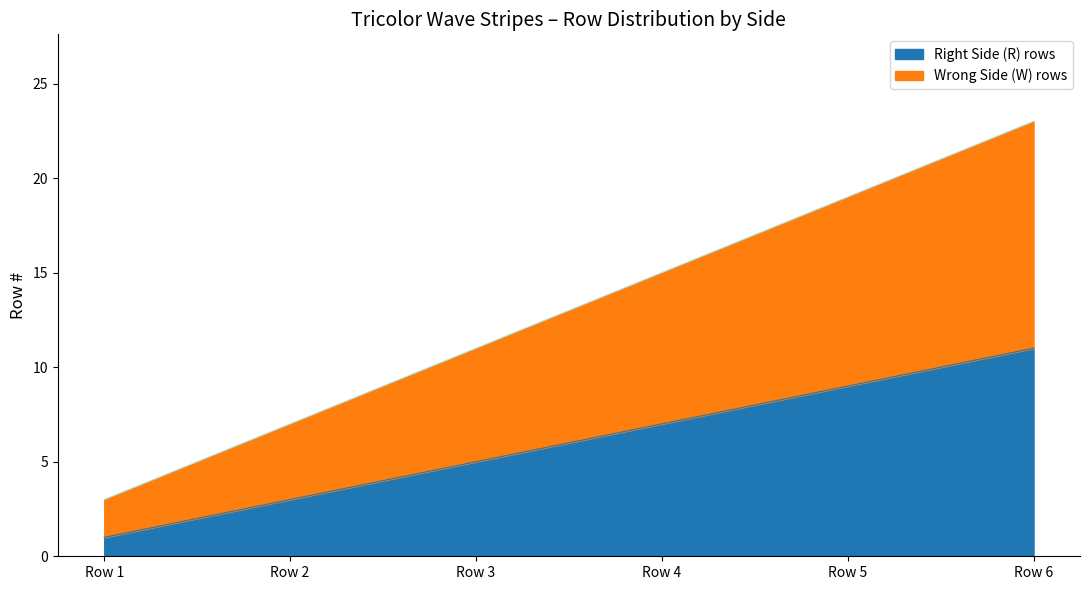

What value does the Right Side (R) rows series have at Row 4?

7